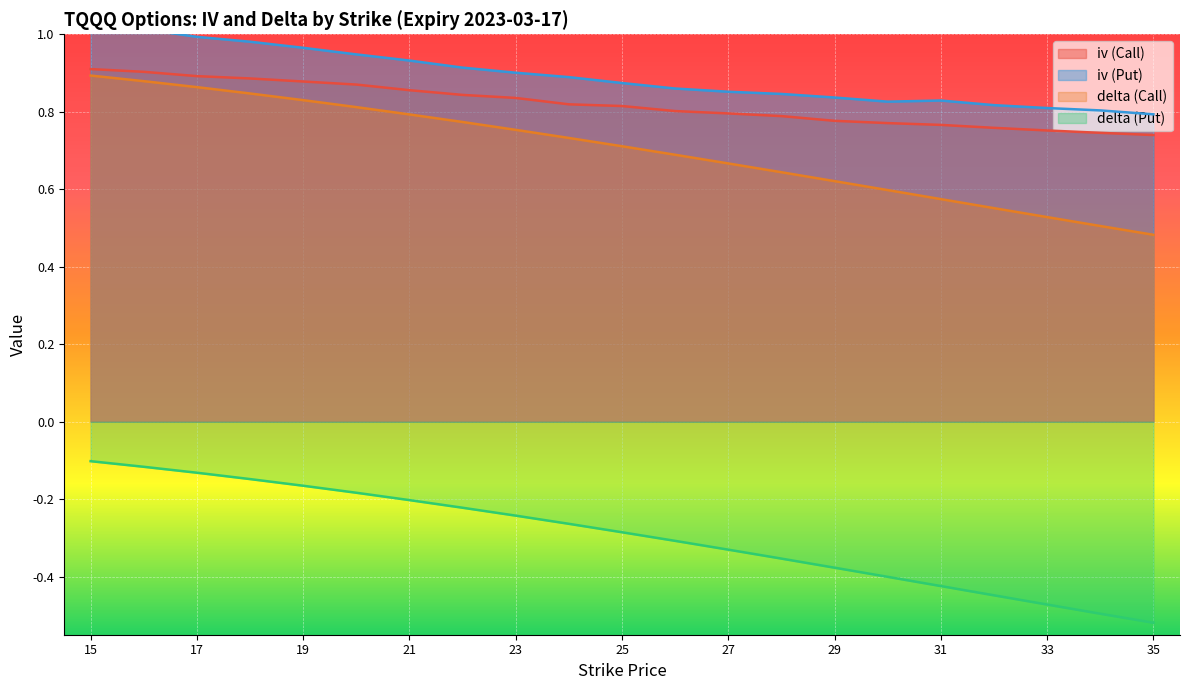

At which category does iv (Put) reach its first local valley?

30